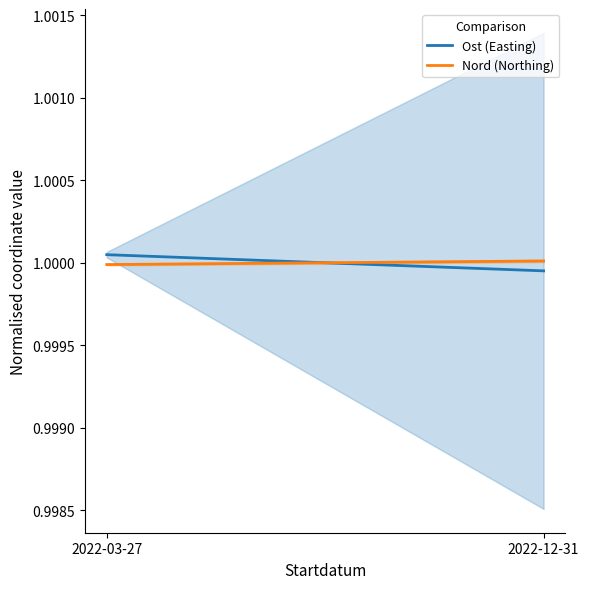

Which has a higher value, 2022-12-31 or 2022-03-27?

2022-03-27